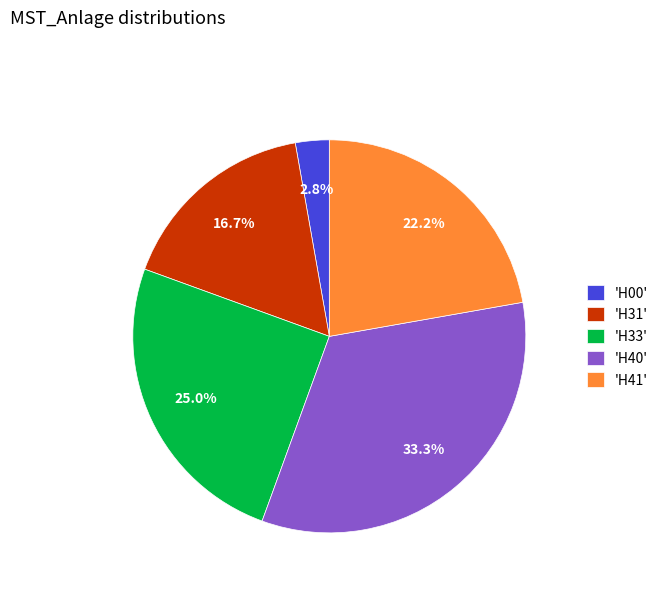

Is there any slice that represents more than half of the pie?

No